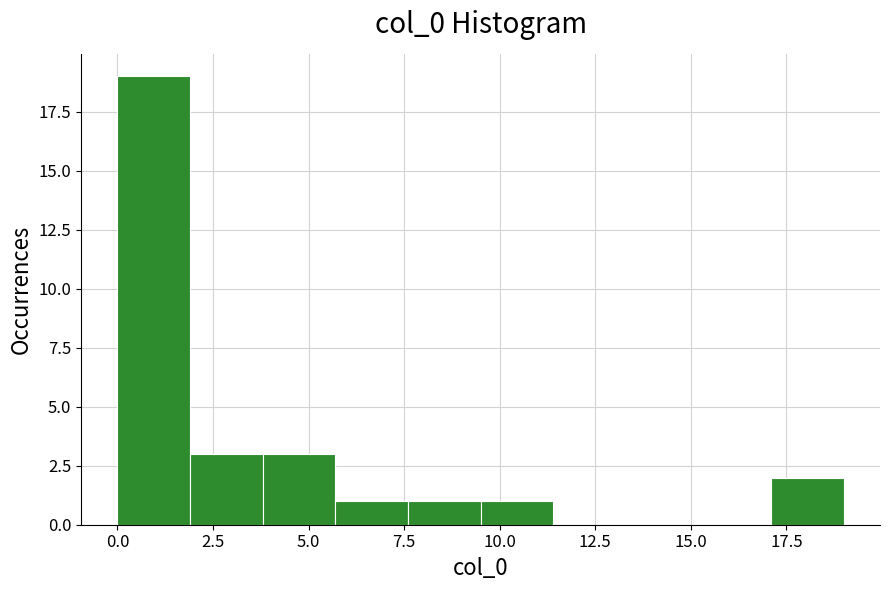

Around what value on the x-axis is the tallest bar? Give the approximate position of its centre, as read against the axis.

1.0